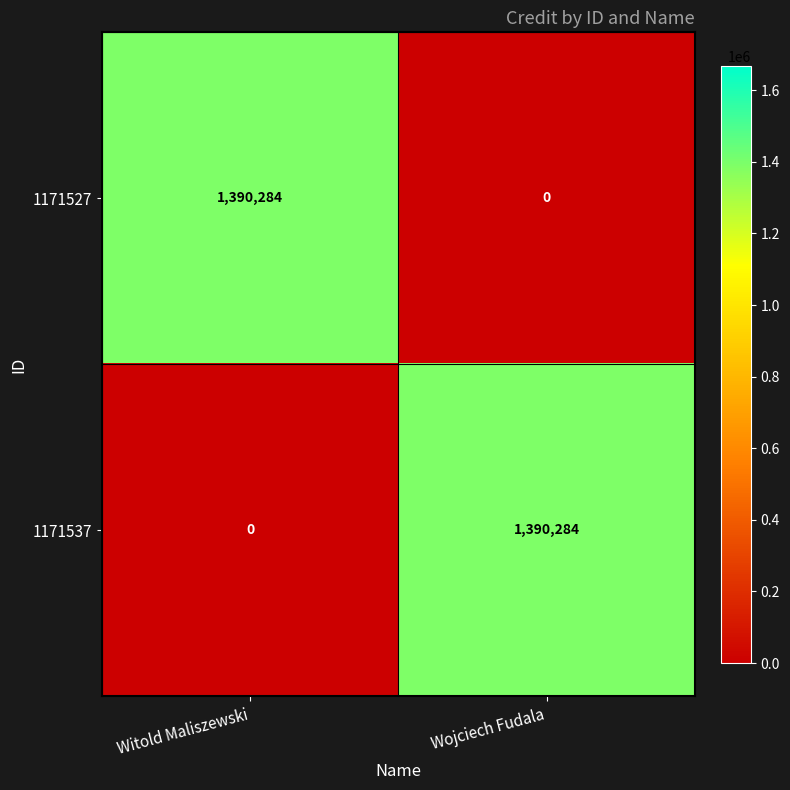

How many values in 1171527 are above zero?

1